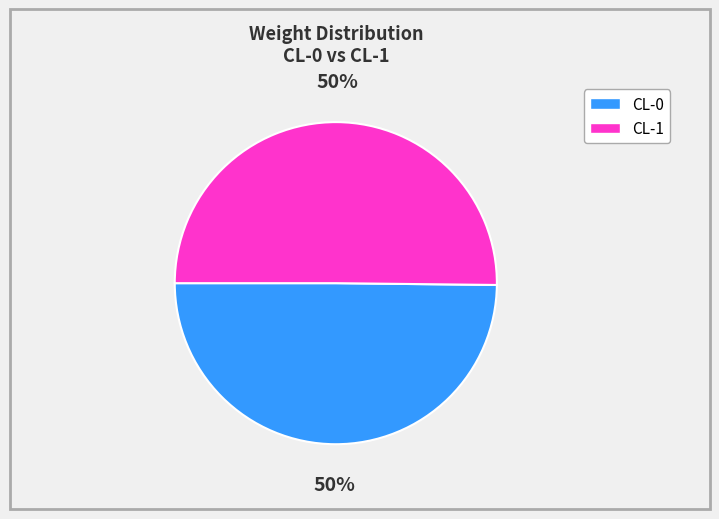

Is the sum of CL-1 and CL-0 greater than half?

Yes